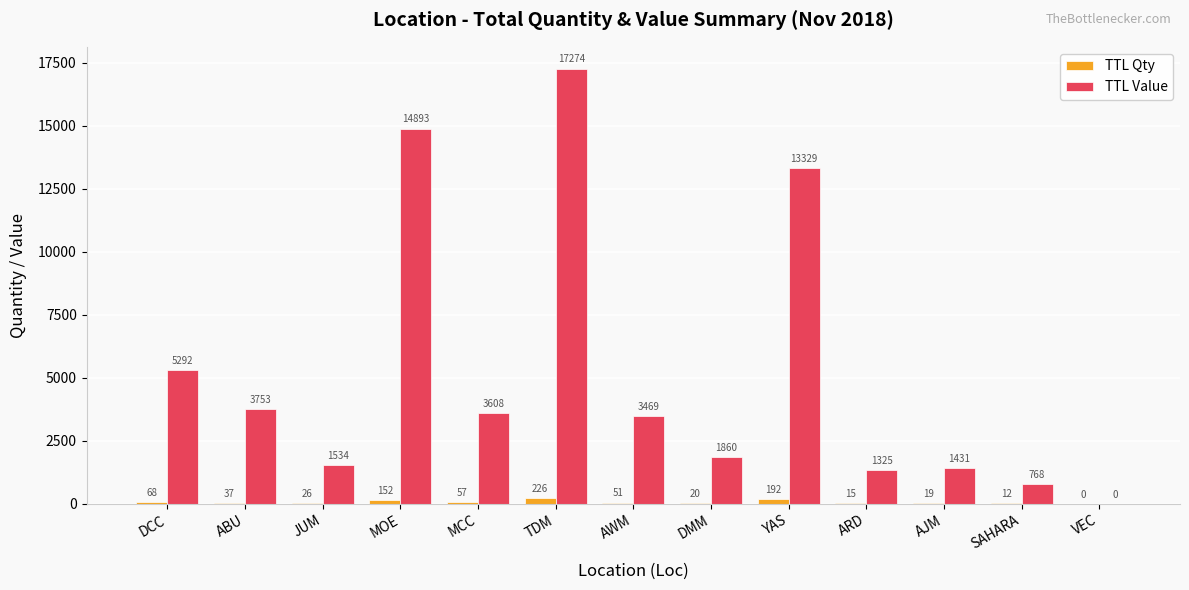

What is the sum of the TTL Value values at DCC and MOE?

20185